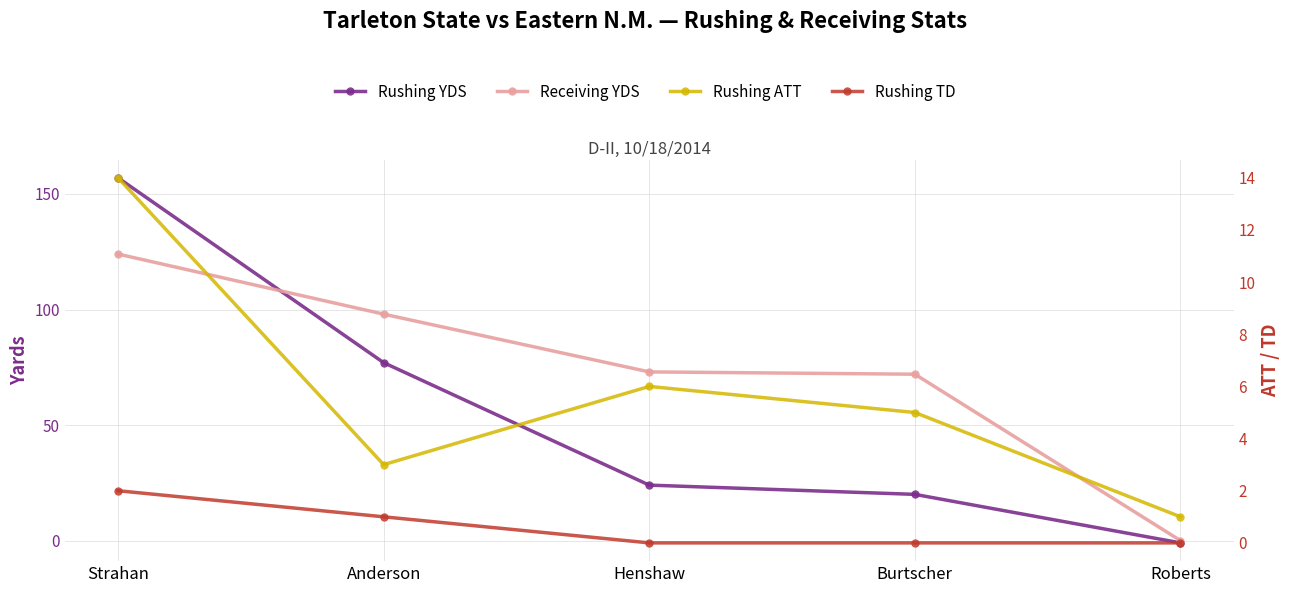

What is the difference between the Rushing TD values at Burtscher and Anderson?

1